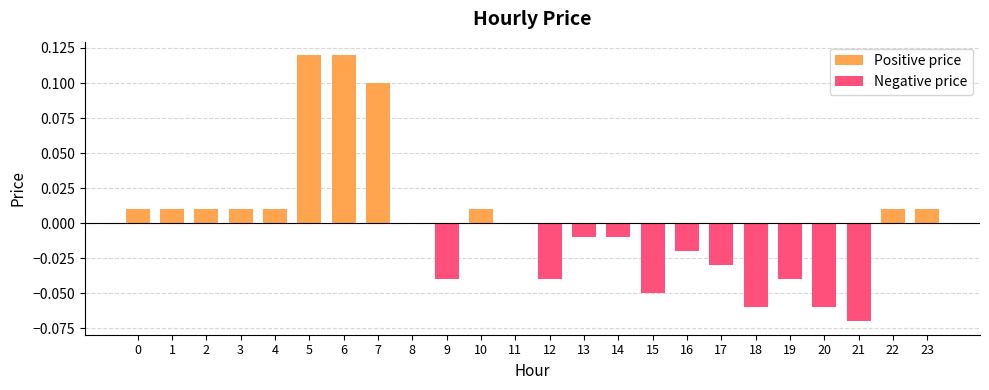

How many categories are shown in the chart?

24